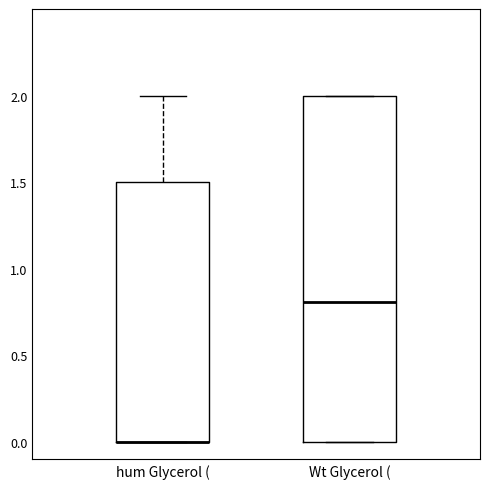

Reading left to right, transcribe this box plot: for each box, give where its median line is, the range the box spans, and where its two whiskers end, as read against the y-axis. The values are not printed on the chart, so give them approximately, as read against the axis.

hum Glycerol (: median 0.0 (drawn on the box's lower edge), box 0.0 to 1.5, whiskers 0.0 to 2.0
Wt Glycerol (: median 0.8, box 0.0 to 2.0, whiskers 0.0 to 2.0